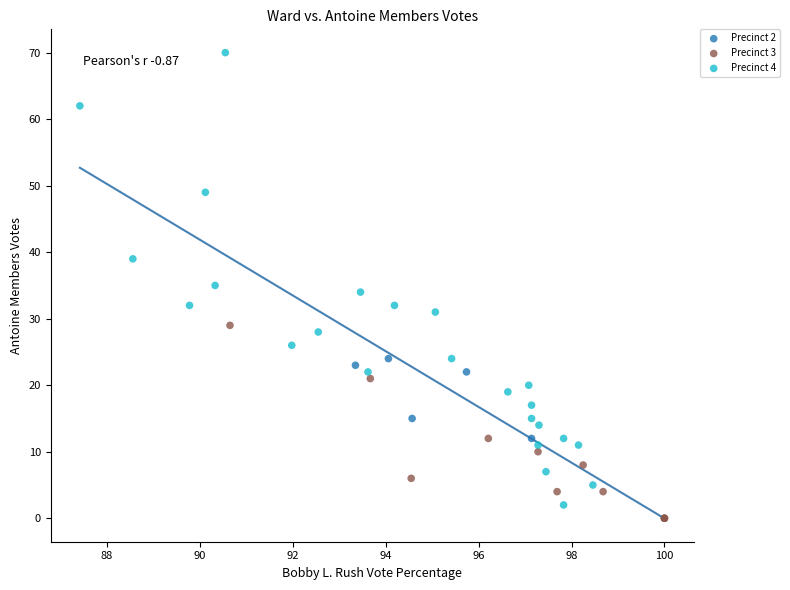

Which series has the largest Y range (max minus min)?

Precinct 4